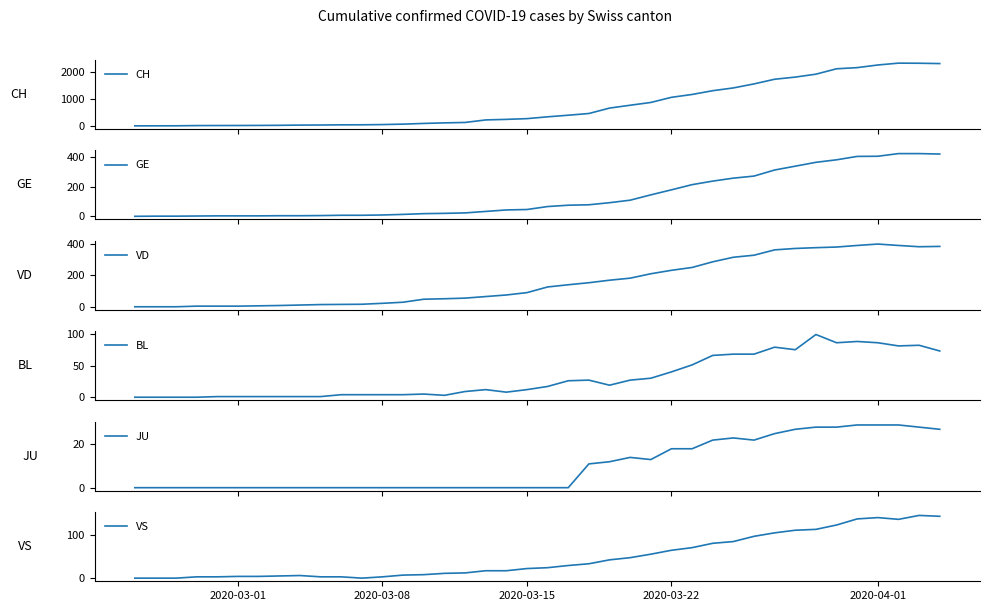

The value of VS at 2020-04-01 is 55. True or false?

False